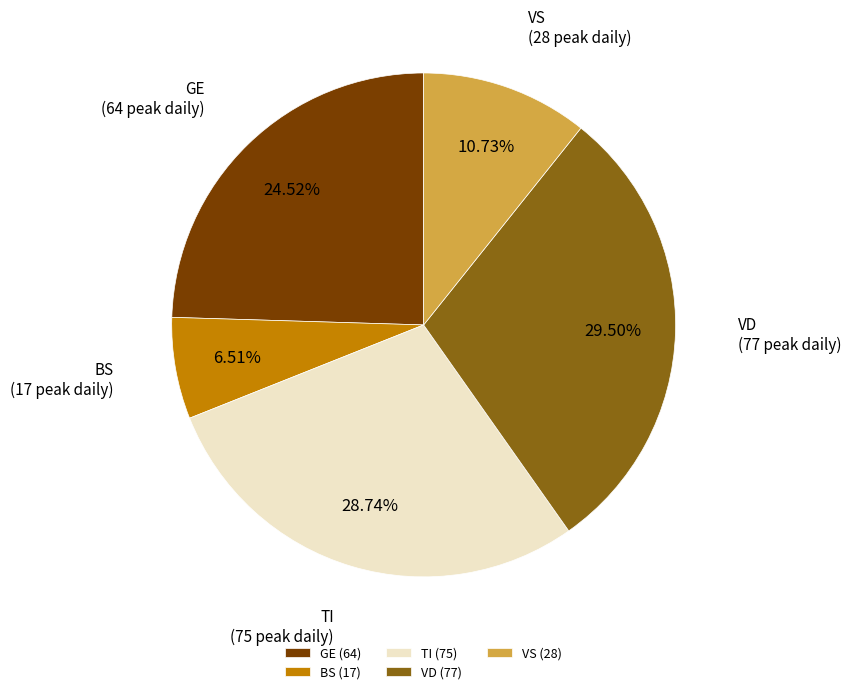

Is there a majority slice in this chart?

No